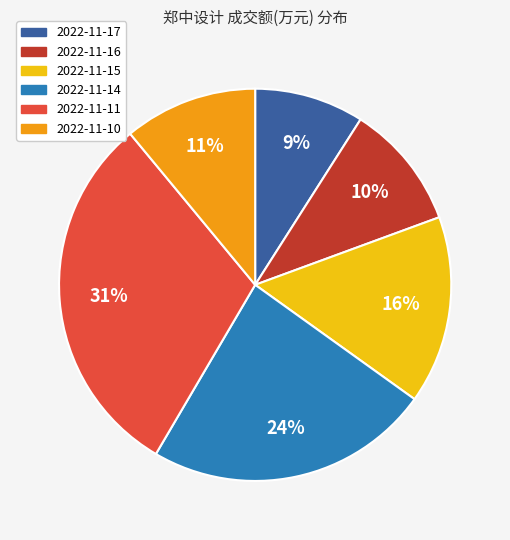

Rank the categories by value from highest to lowest.

2022-11-11, 2022-11-14, 2022-11-15, 2022-11-10, 2022-11-16, 2022-11-17